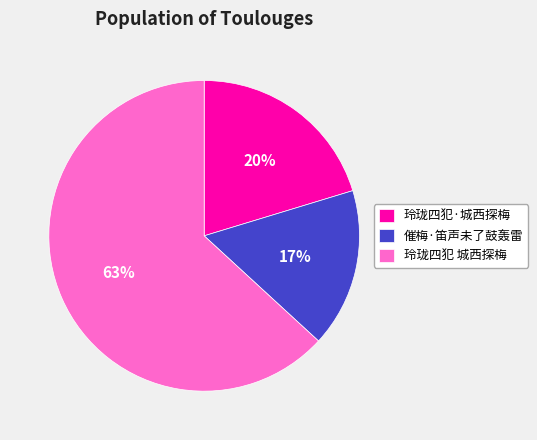

Between 催梅·笛声未了鼓轰雷 and 玲珑四犯 城西探梅, which is larger?

玲珑四犯 城西探梅